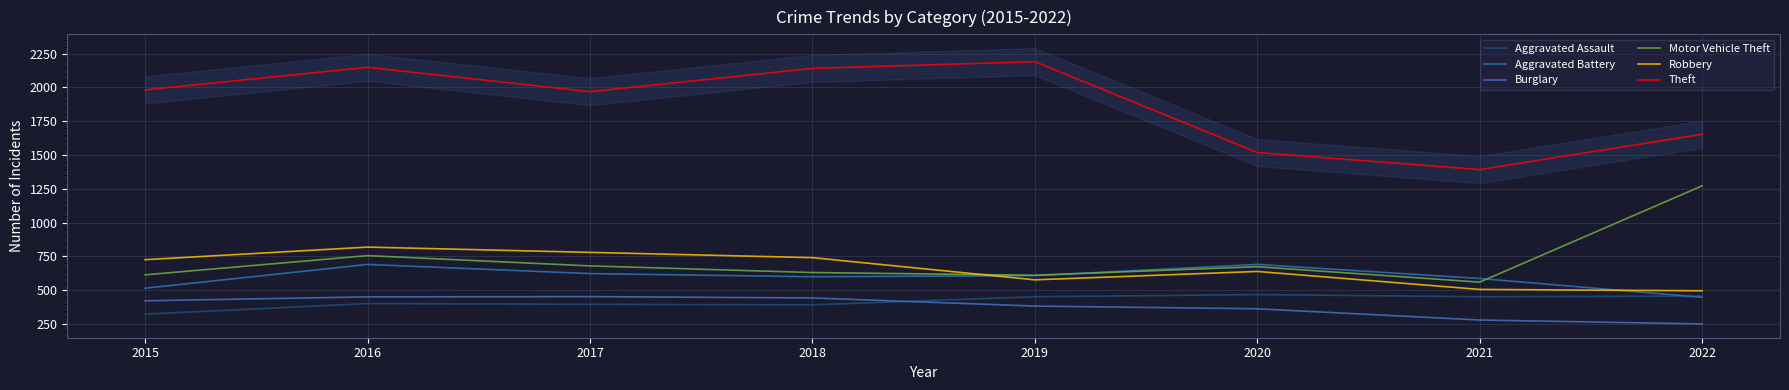

True or false: Theft and Robbery cross at least once.

False